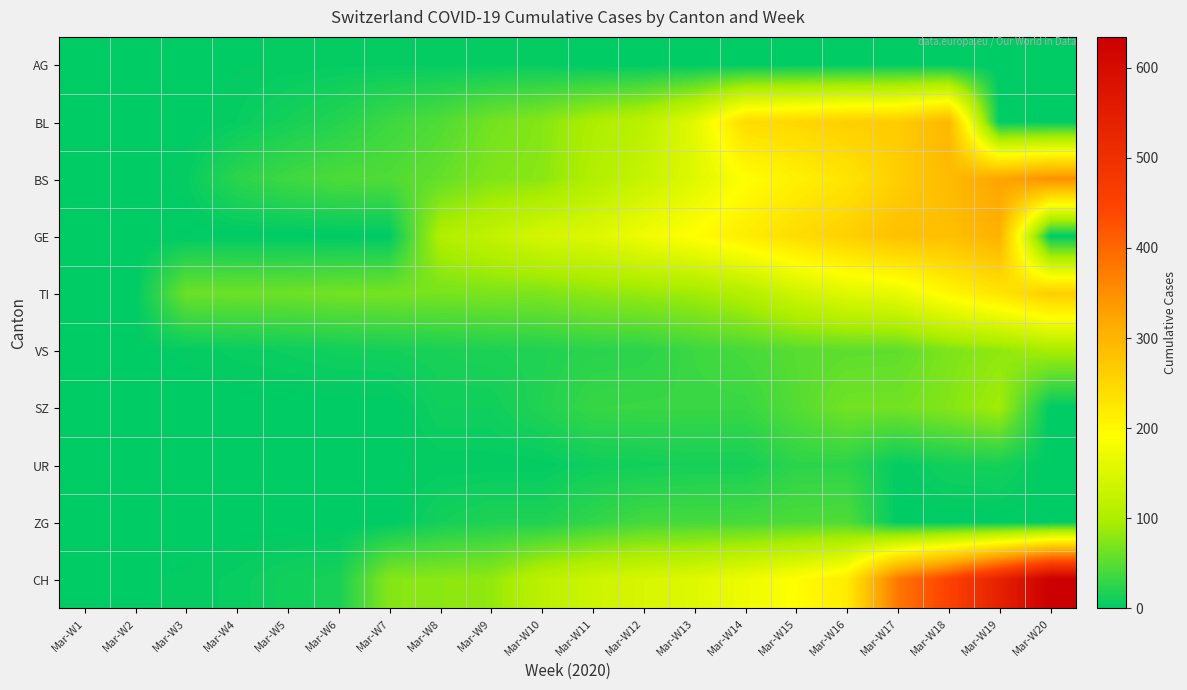

What is the difference between the highest and lowest values at Mar-W8?

100